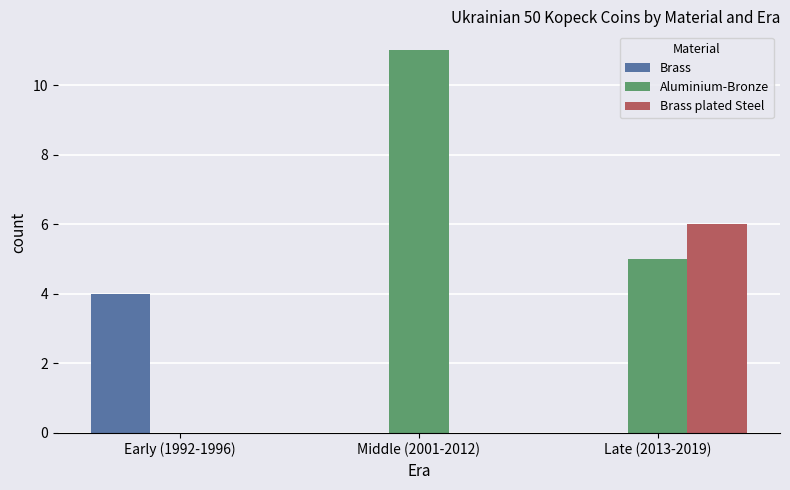

Between Early (1992-1996) and Middle (2001-2012), which series saw the biggest shift?

Aluminium-Bronze